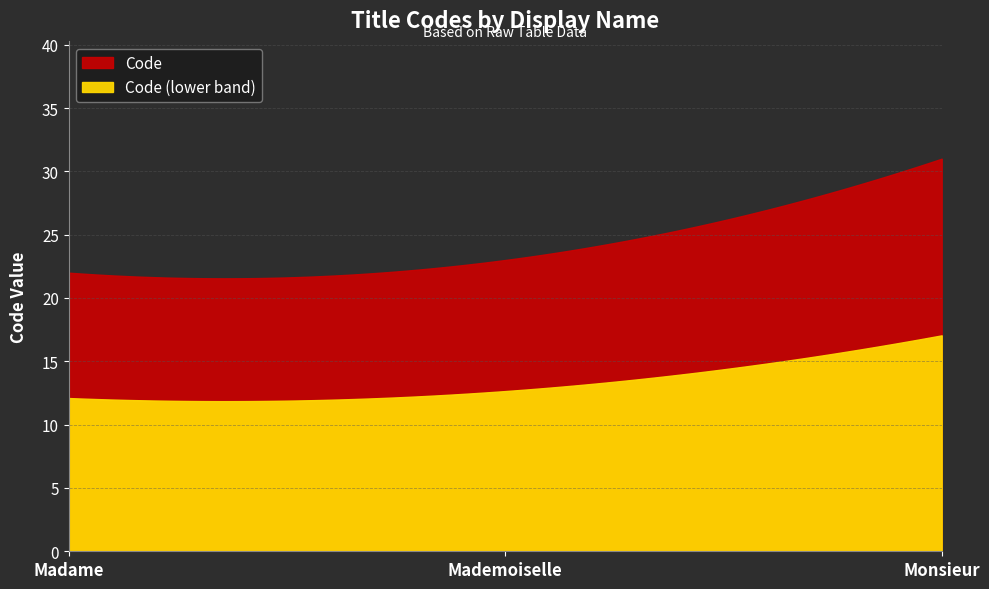

How many values are below 23?

1